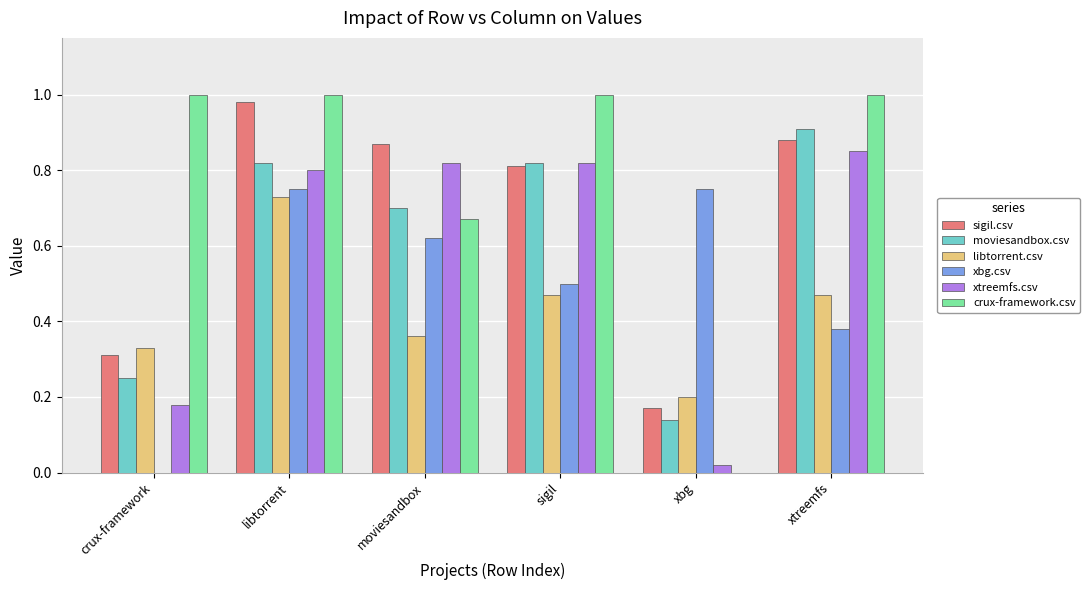

How many data points does each series have?

6